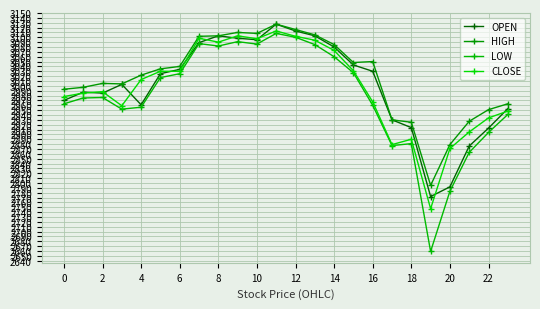

How many lines are shown in the chart?

4